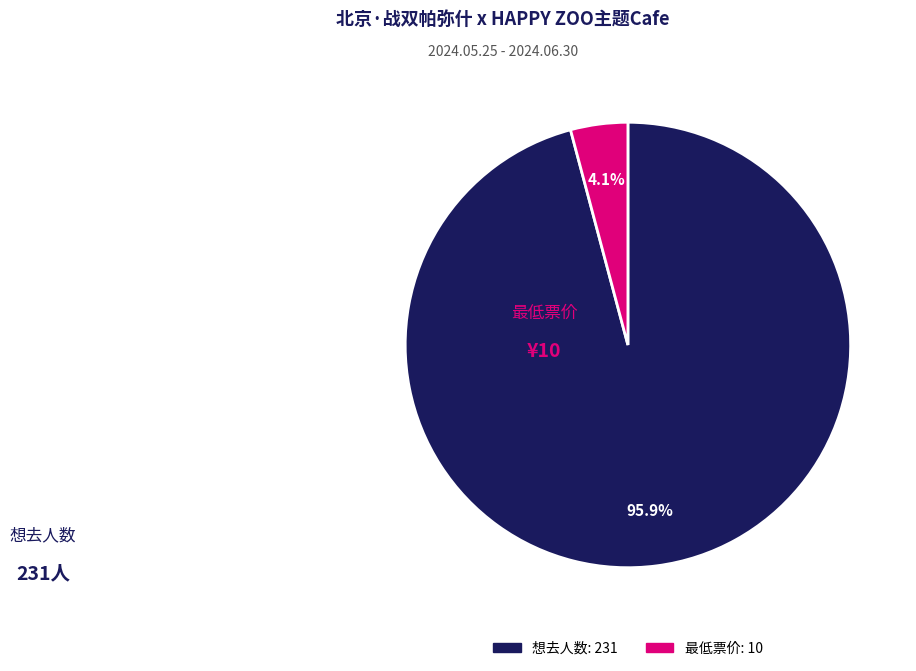

What percentage do 想去人数 and 最低票价 together represent?

100.0%